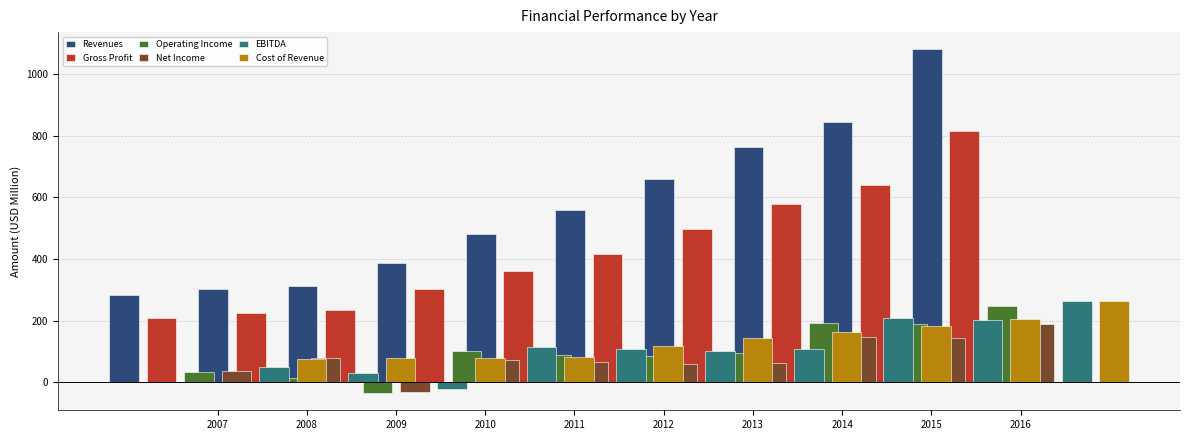

The value of Net Income at 2015 is 144.0. True or false?

True